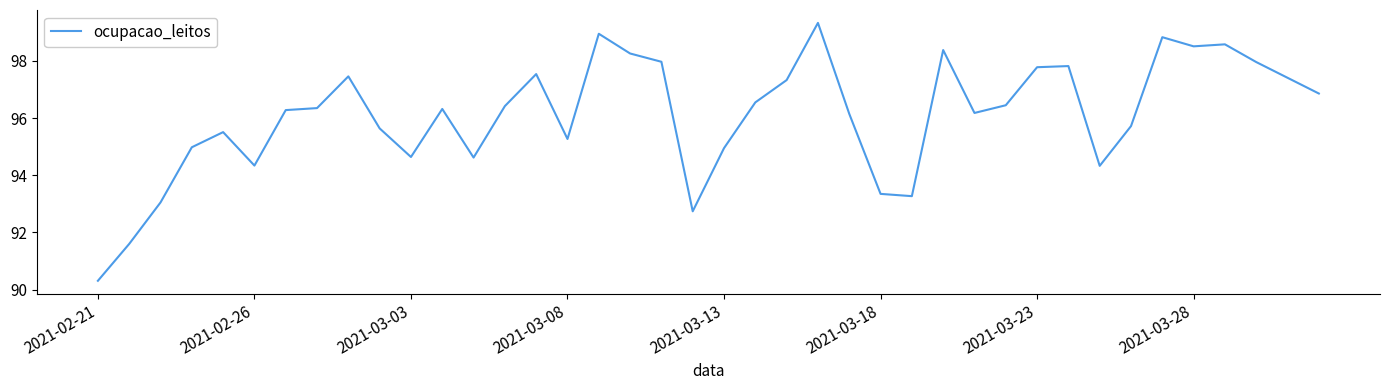

What is the greatest value displayed?

99.3